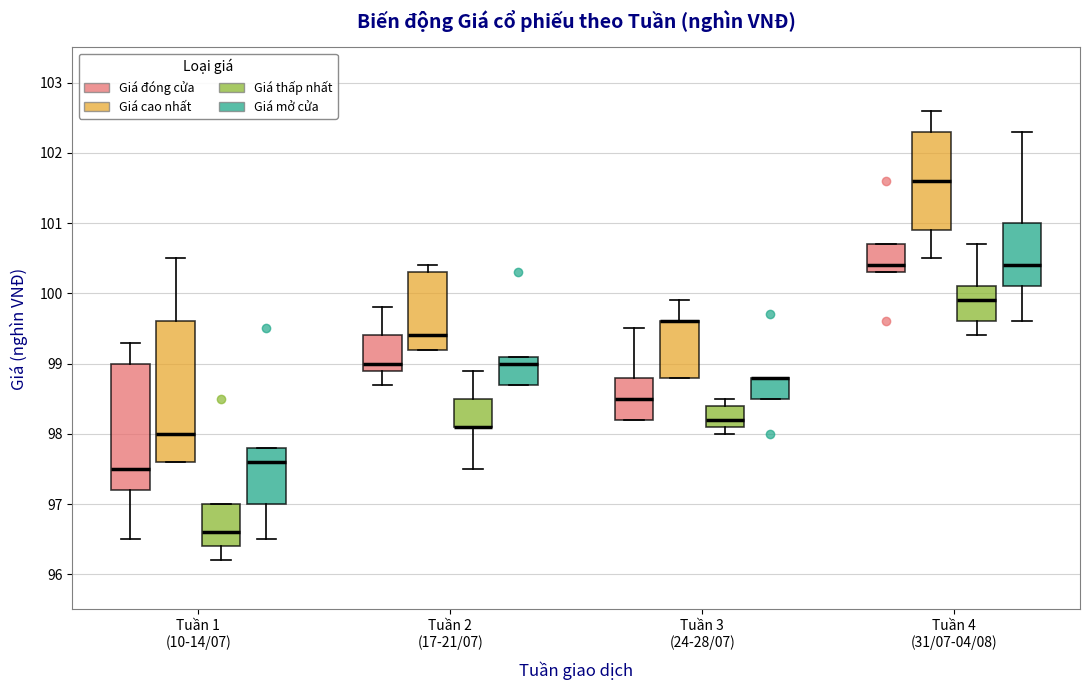

Reading left to right, read every box against the y-axis: the position of its median line, the range the box covers, and the ends of its whiskers. The values are not printed on the chart, so give them approximately, as read against the axis.

Tuần 1 (10-14/07) (Giá đóng cửa): median 97.5, box 97.2 to 99.0, whiskers 96.5 to 99.3
Tuần 1 (10-14/07) (Giá cao nhất): median 98.0, box 97.6 to 99.6, whiskers 97.6 to 100.5
Tuần 1 (10-14/07) (Giá thấp nhất): median 96.6, box 96.4 to 97.0, whiskers 96.2 to 97.0
Tuần 1 (10-14/07) (Giá mở cửa): median 97.6, box 97.0 to 97.8, whiskers 96.5 to 97.8
Tuần 2 (17-21/07) (Giá đóng cửa): median 99.0, box 98.9 to 99.4, whiskers 98.7 to 99.8
Tuần 2 (17-21/07) (Giá cao nhất): median 99.4, box 99.2 to 100.3, whiskers 99.2 to 100.4
Tuần 2 (17-21/07) (Giá thấp nhất): median 98.1 (drawn on the box's lower edge), box 98.1 to 98.5, whiskers 97.5 to 98.9
Tuần 2 (17-21/07) (Giá mở cửa): median 99.0, box 98.7 to 99.1, whiskers 98.7 to 99.1
Tuần 3 (24-28/07) (Giá đóng cửa): median 98.5, box 98.2 to 98.8, whiskers 98.2 to 99.5
Tuần 3 (24-28/07) (Giá cao nhất): median 99.6 (drawn on the box's upper edge), box 98.8 to 99.6, whiskers 98.8 to 99.9
Tuần 3 (24-28/07) (Giá thấp nhất): median 98.2, box 98.1 to 98.4, whiskers 98.0 to 98.5
Tuần 3 (24-28/07) (Giá mở cửa): median 98.8 (drawn on the box's upper edge), box 98.5 to 98.8, whiskers 98.5 to 98.8
Tuần 4 (31/07-04/08) (Giá đóng cửa): median 100.4, box 100.3 to 100.7, whiskers 100.3 to 100.7
Tuần 4 (31/07-04/08) (Giá cao nhất): median 101.6, box 100.9 to 102.3, whiskers 100.5 to 102.6
Tuần 4 (31/07-04/08) (Giá thấp nhất): median 99.9, box 99.6 to 100.1, whiskers 99.4 to 100.7
Tuần 4 (31/07-04/08) (Giá mở cửa): median 100.4, box 100.1 to 101.0, whiskers 99.6 to 102.3